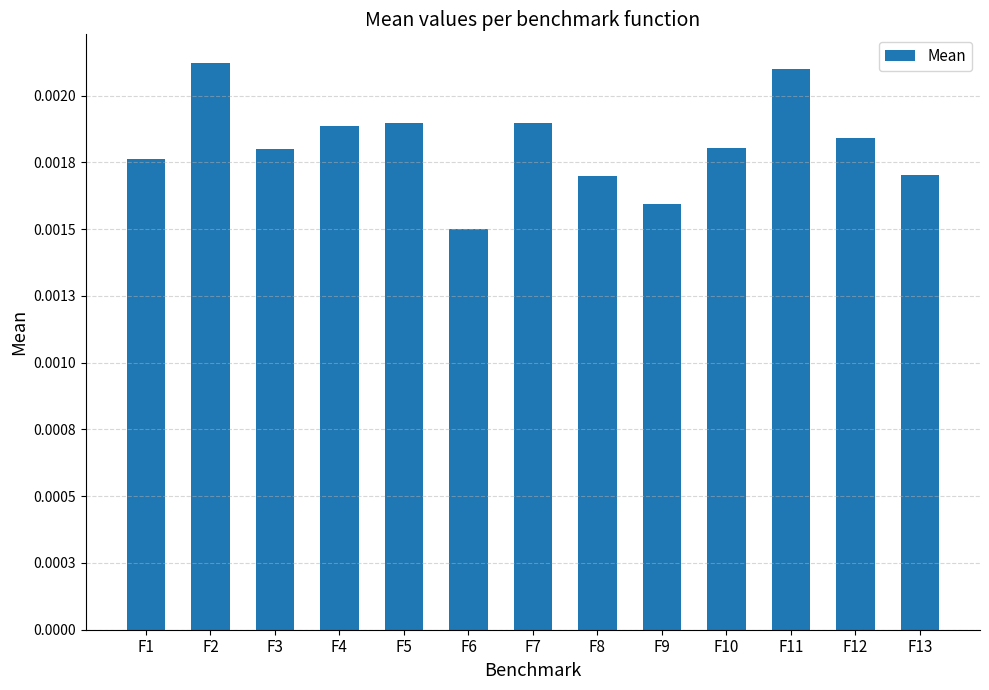

Which has a higher value, F11 or F3?

F11